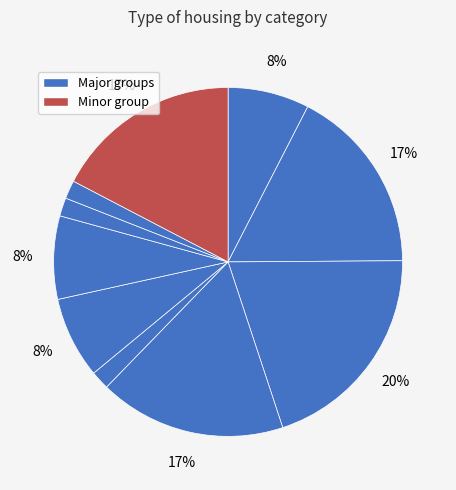

How many segments does this pie chart have?

10